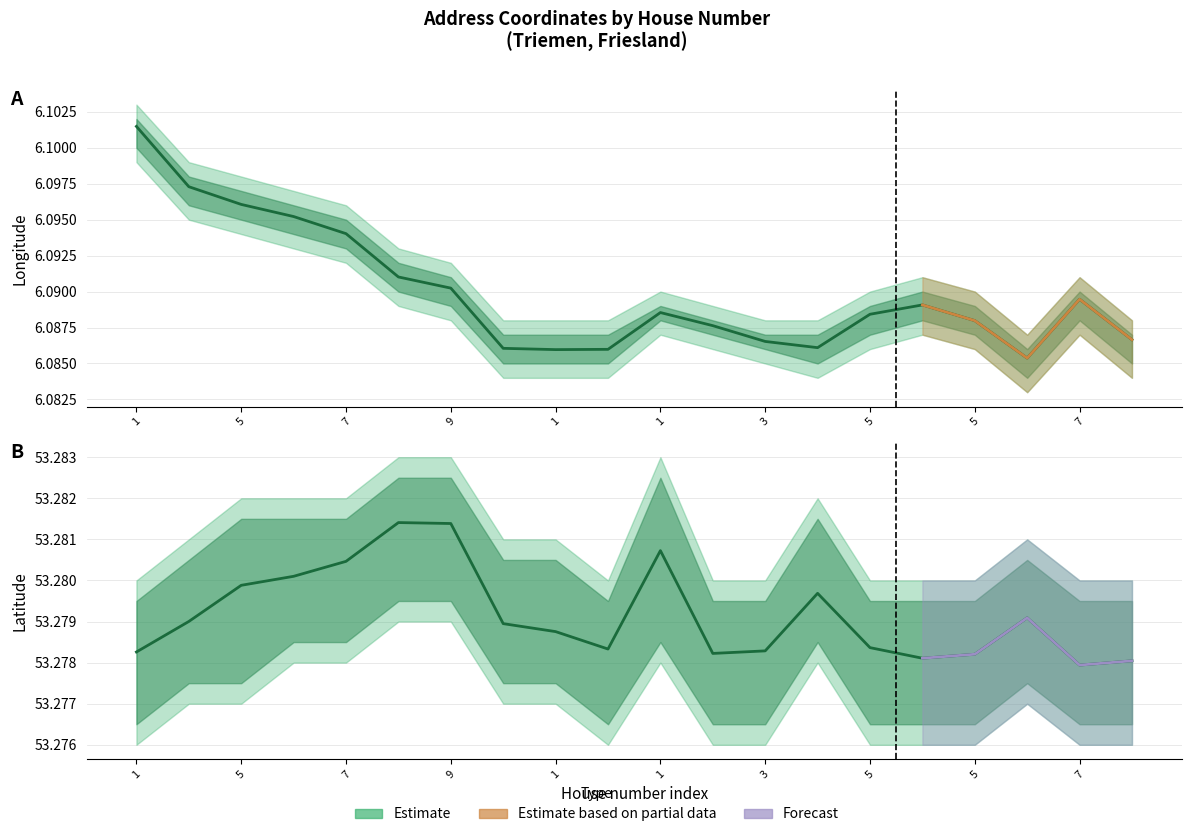

True or false: latitude and longitude intersect in this chart.

False